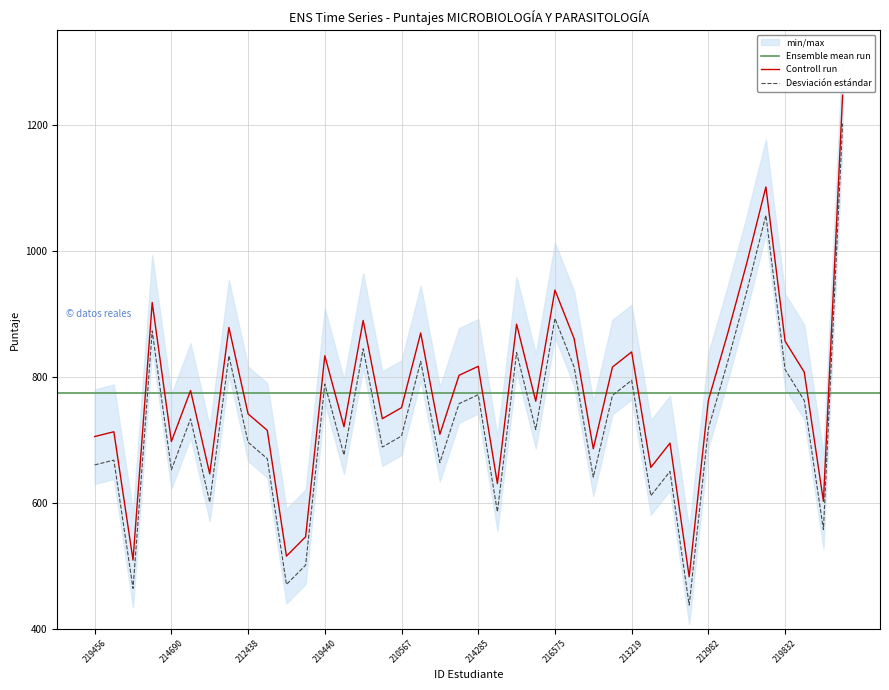

How many values are below 717?

20